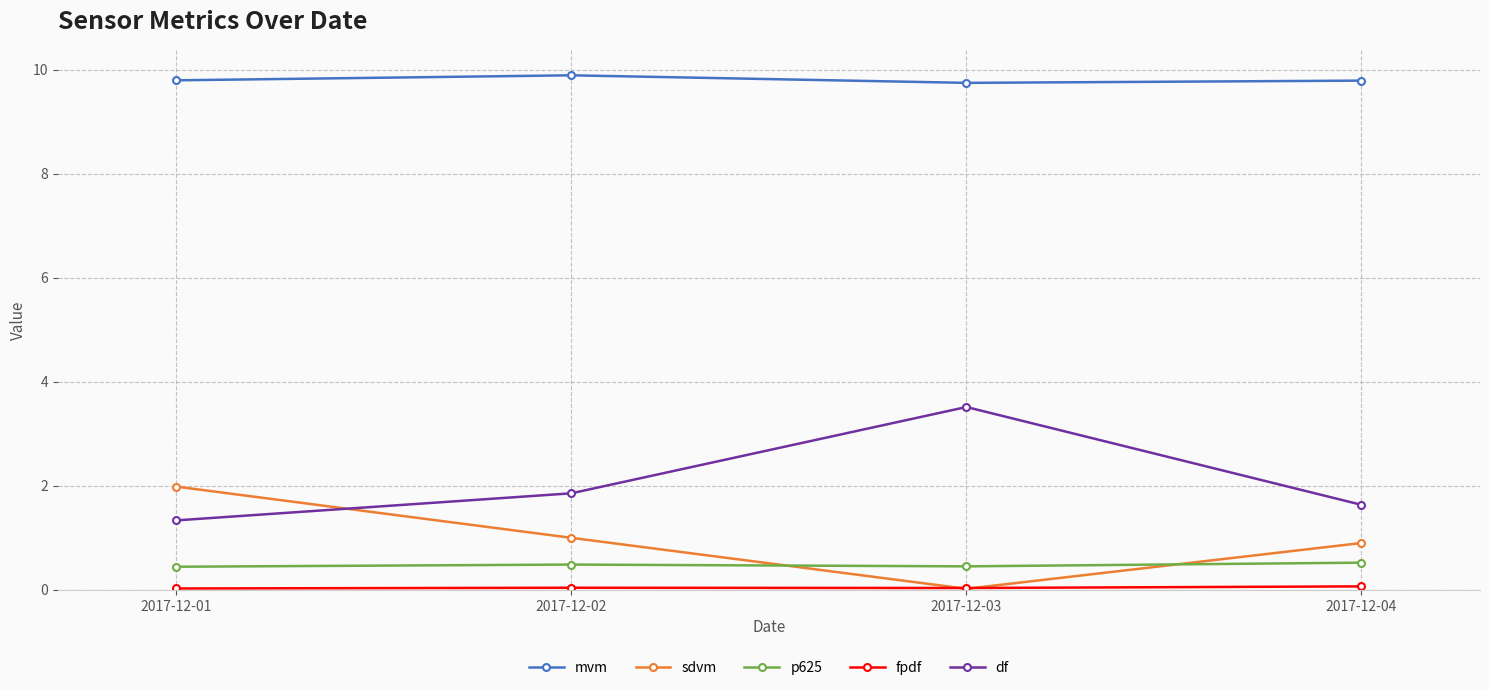

Read the mvm value at 2017-12-01.

9.8